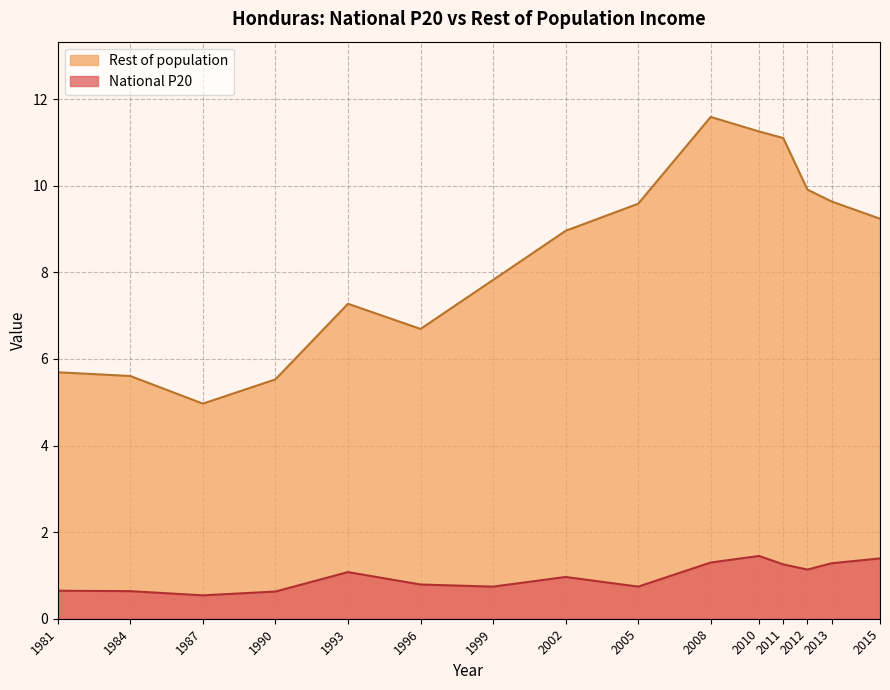

True or false: Rest of population and National P20 intersect in this chart.

False